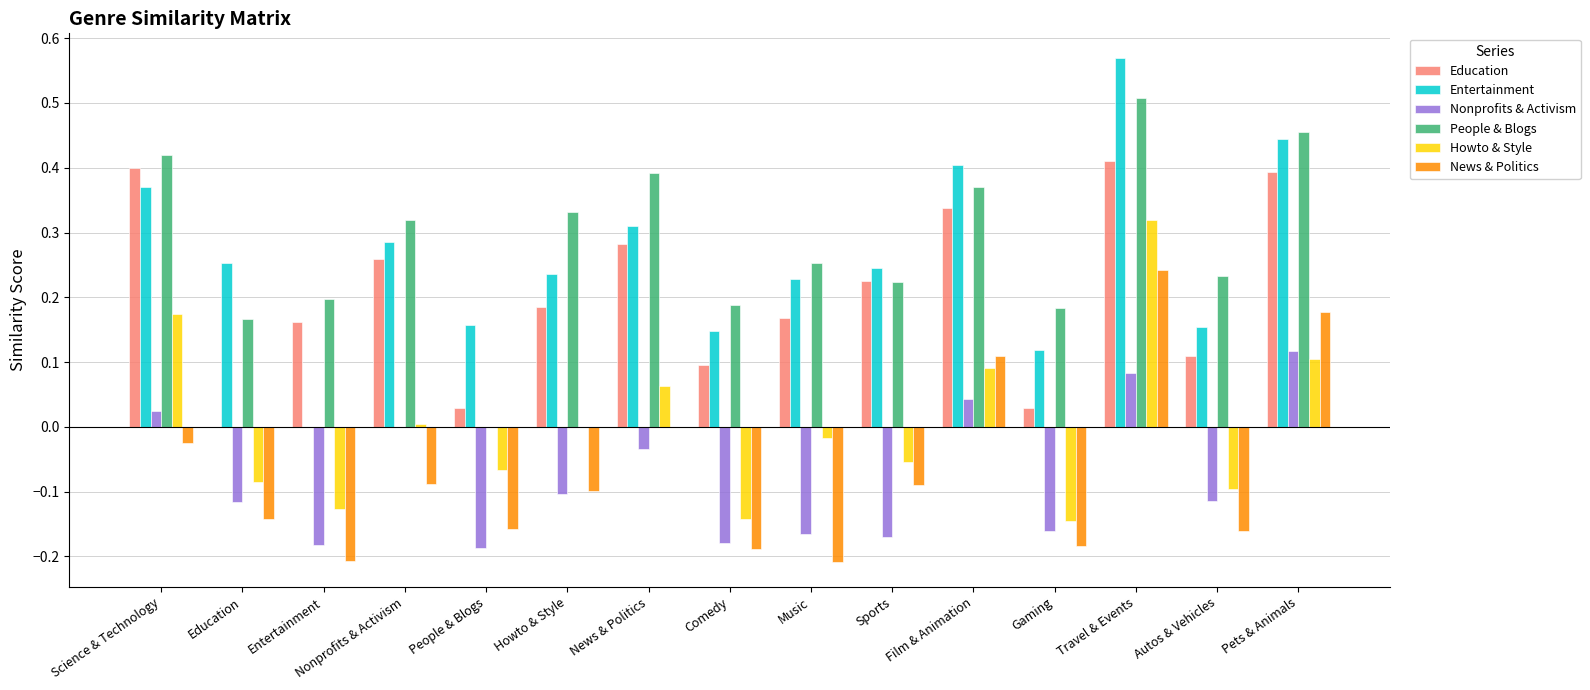

Count the number of data series in this chart.

6